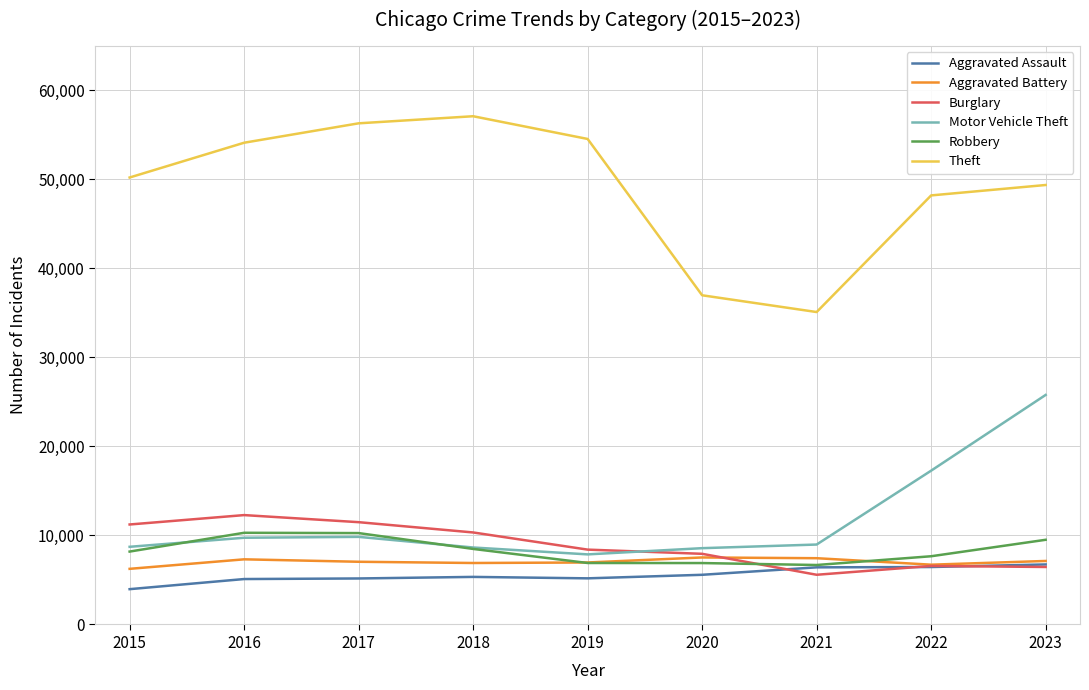

Where do Motor Vehicle Theft and Burglary first cross each other?

2019 and 2020